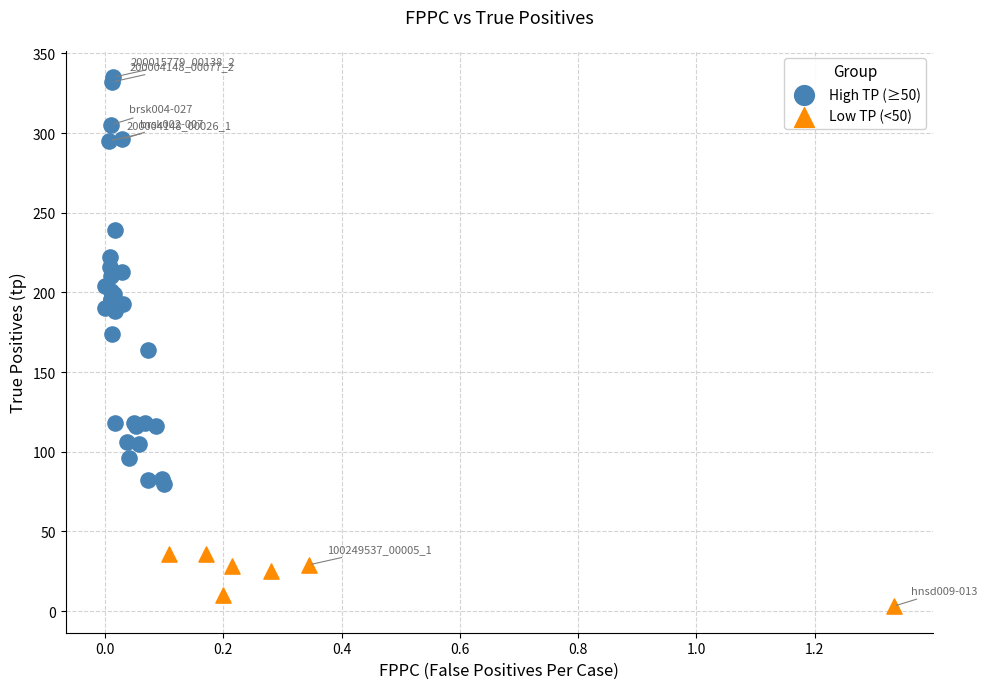

Which series contains the lowest Y value?

Low TP (<50)